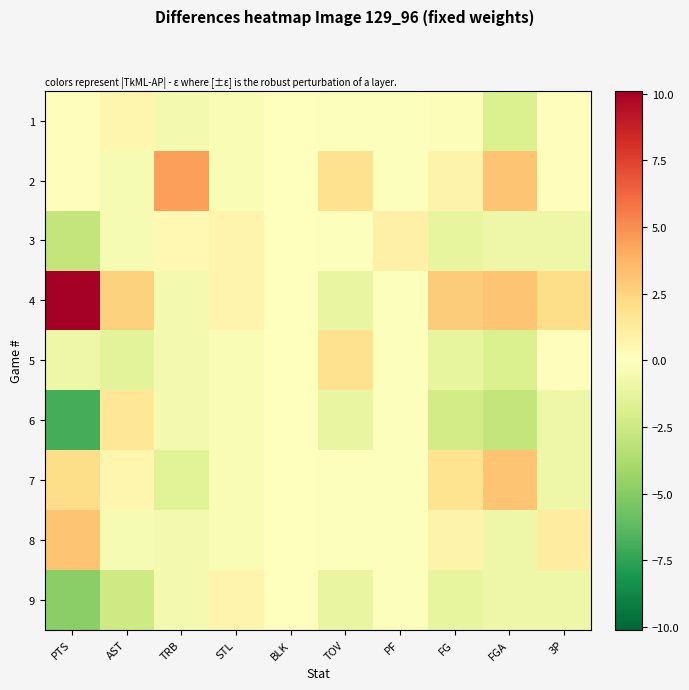

At which category is the sum across all series the highest?

3P